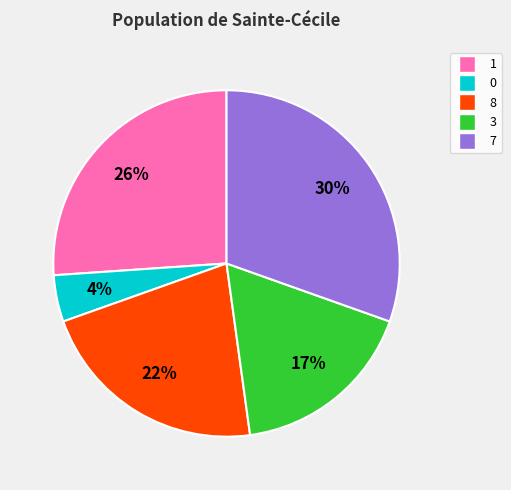

Is the sum of 7 and 1 greater than half?

Yes